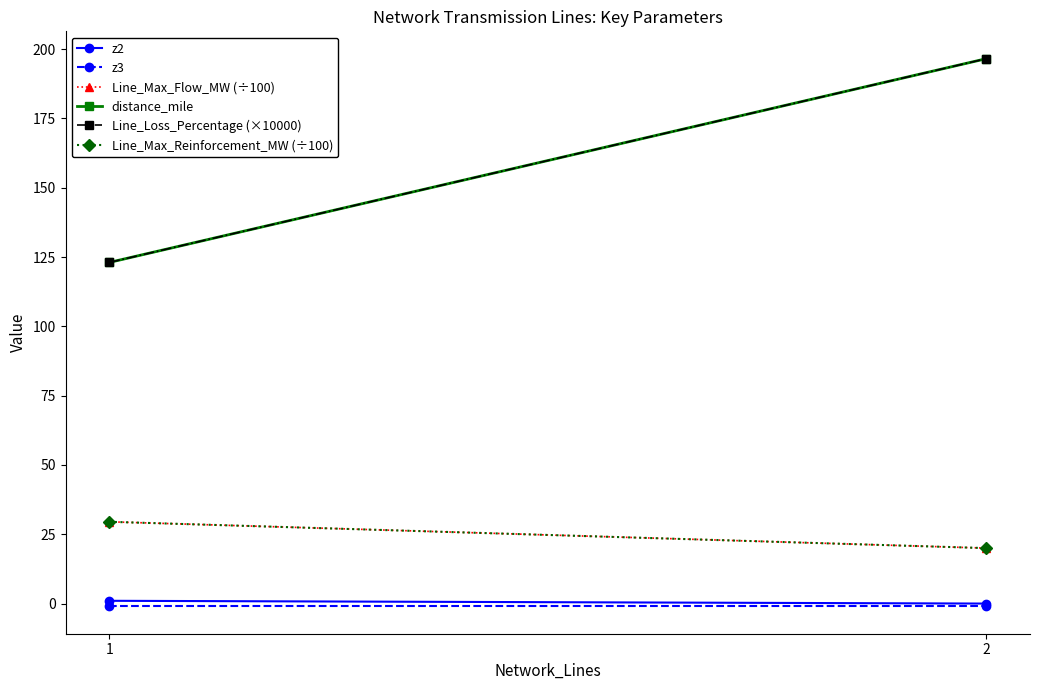

What is the value of the z2 point at the 1st from the left?

1.0